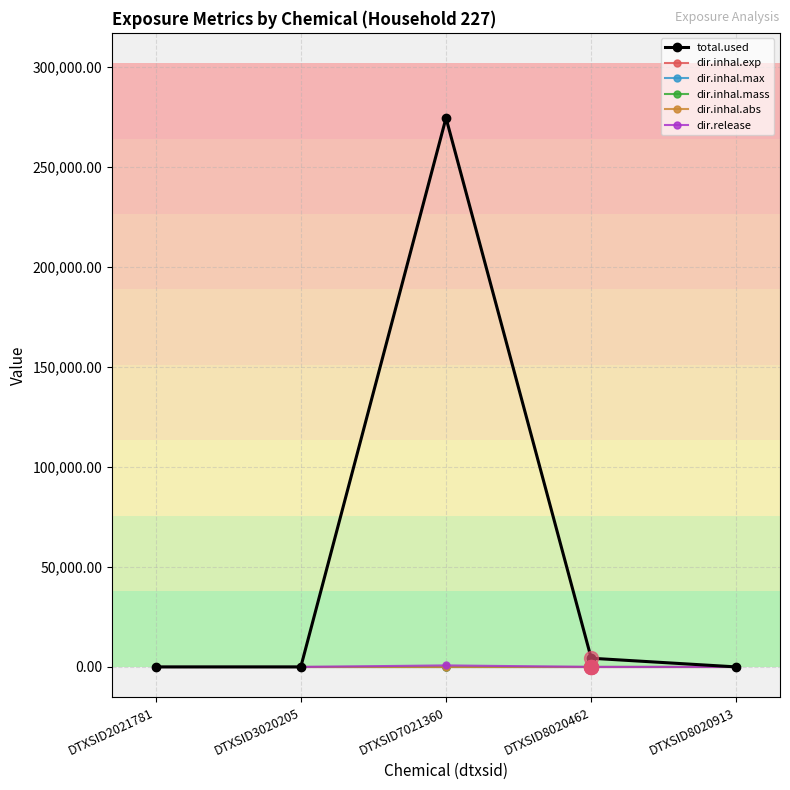

Which series has the widest spread of values?

total.used